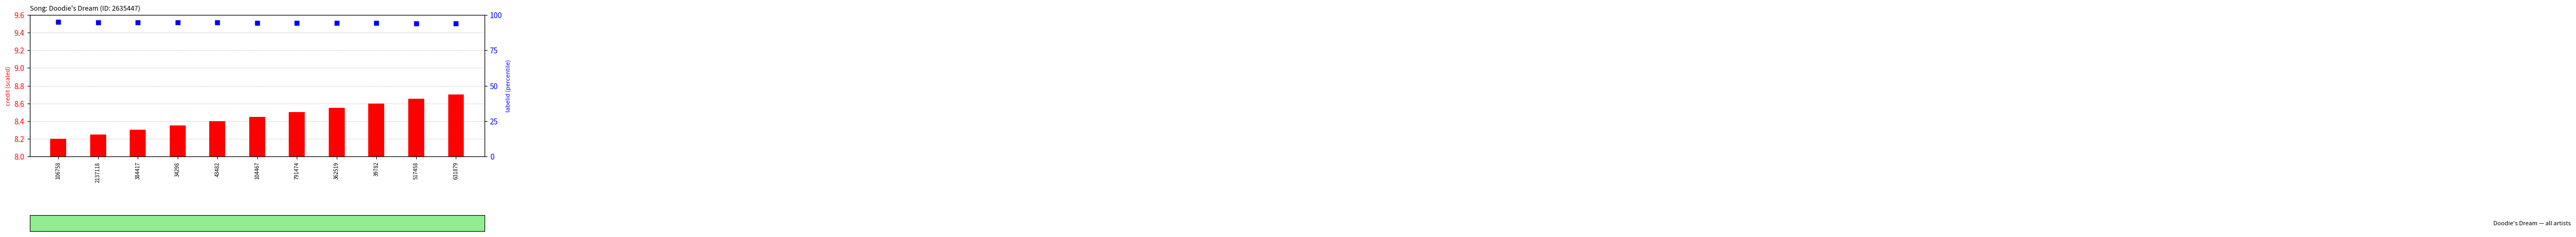

What are all the series names shown in the legend?

credit (scaled), labelid (percentile)